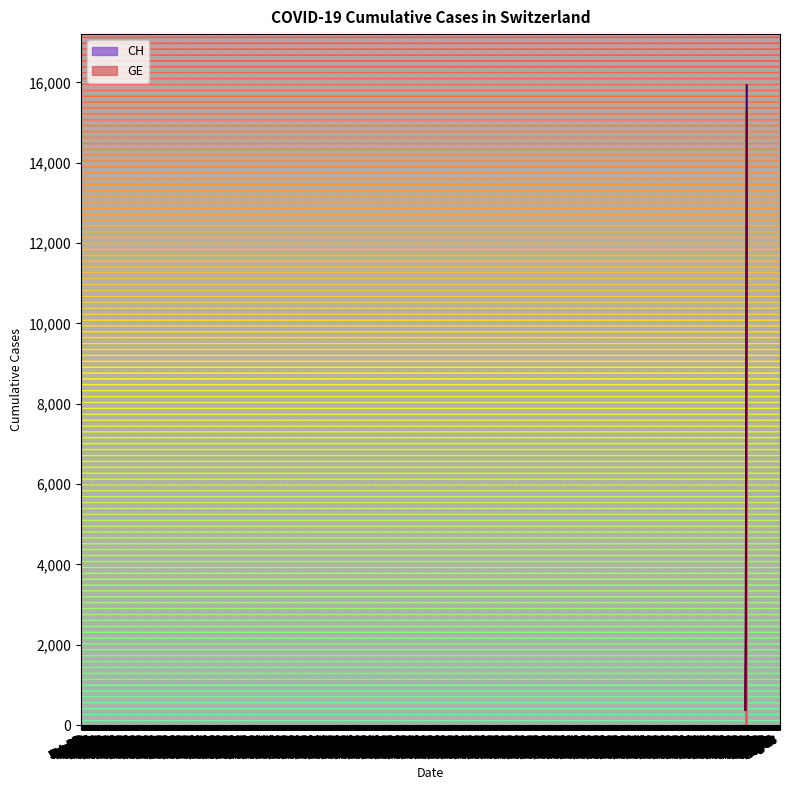

What is the value of the CH point at the 8th from the left?

1544